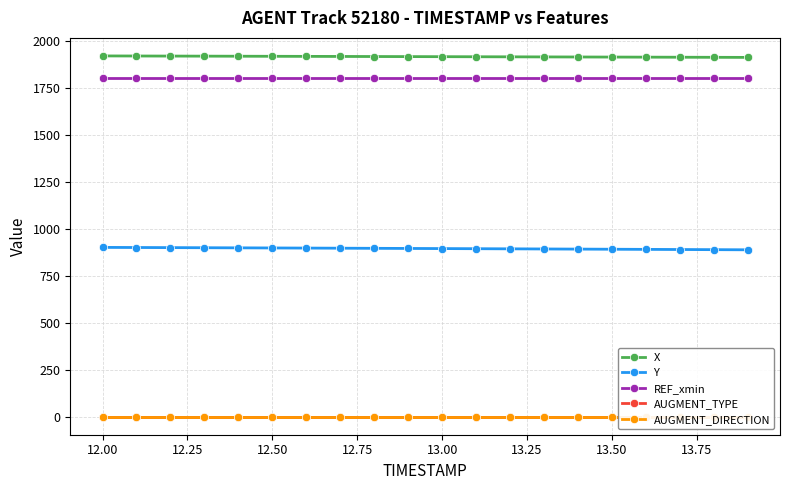

True or false: X and Y cross at least once.

False